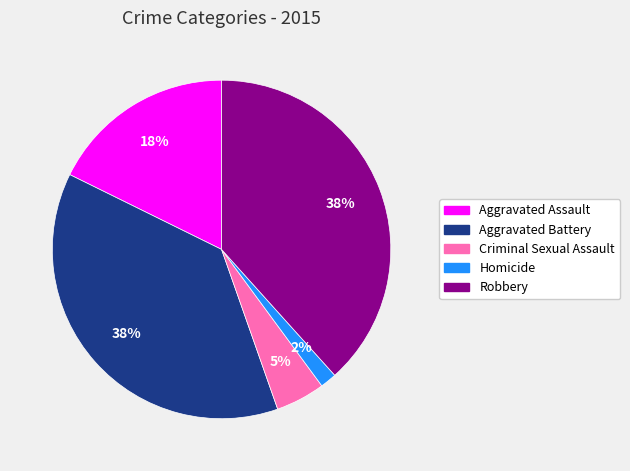

Which has a higher value, Aggravated Battery or Aggravated Assault?

Aggravated Battery